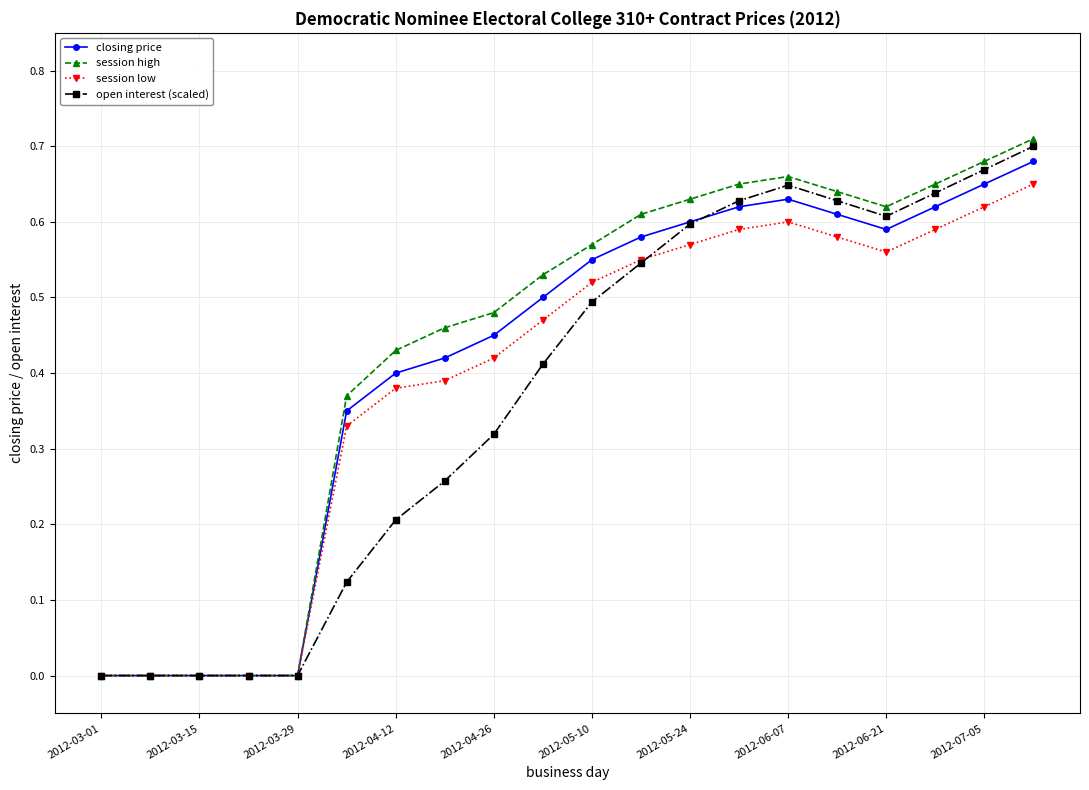

Which series has the largest range (max minus min)?

session high